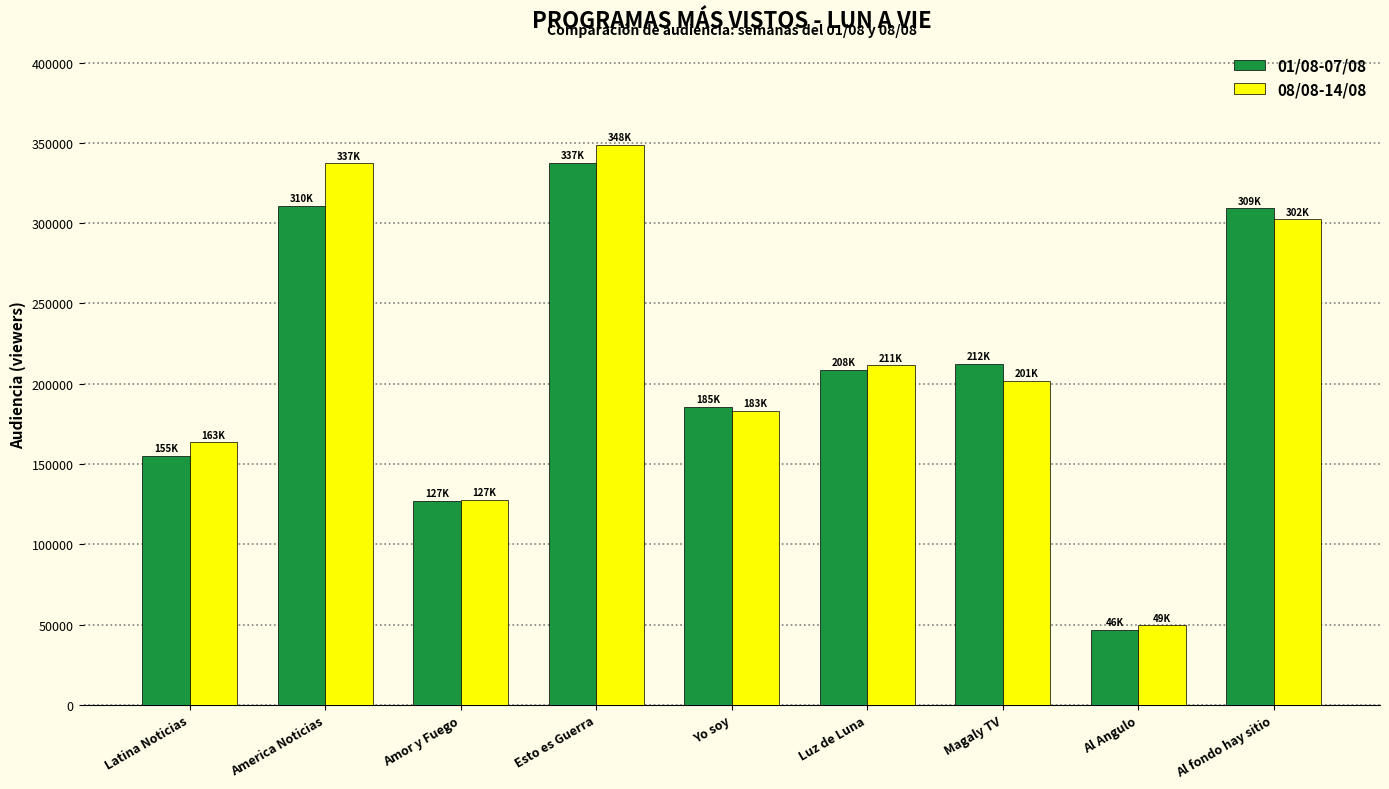

How many distinct data groups are displayed?

2